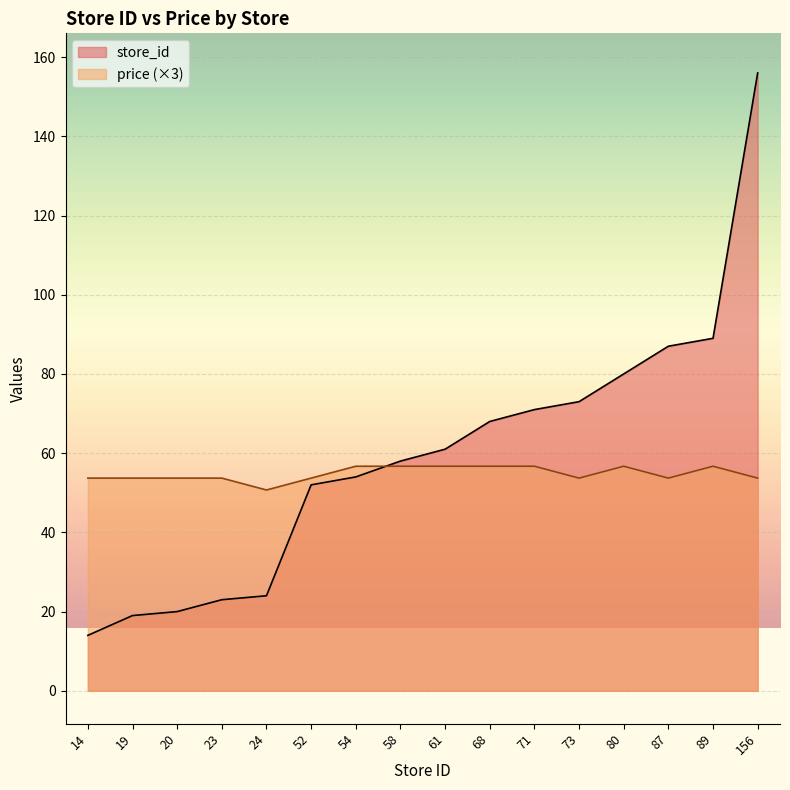

True or false: store_id has a value of 32.8 at 20.

False